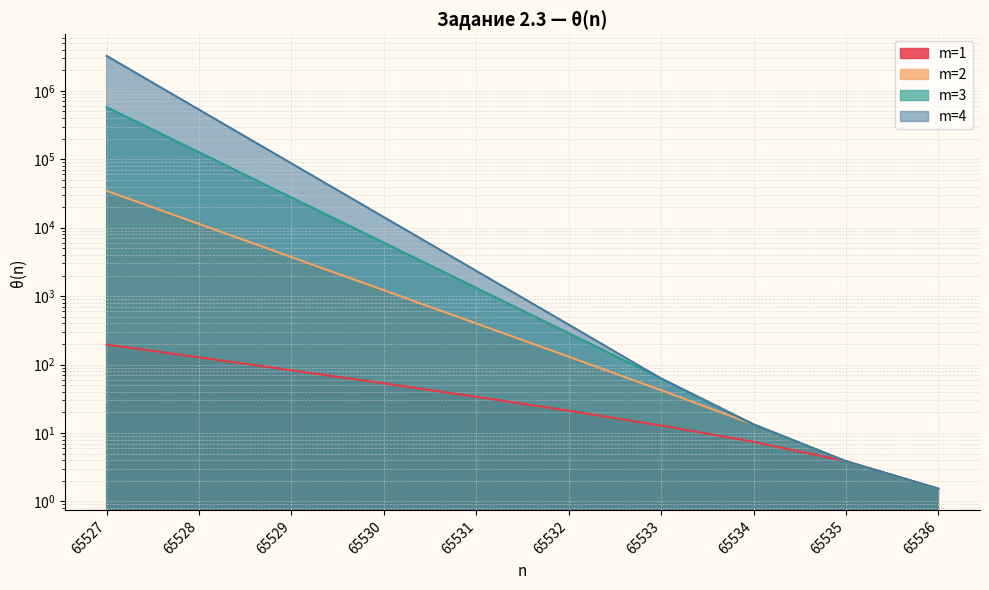

Which category has the lowest value in the m=4 series?

65536